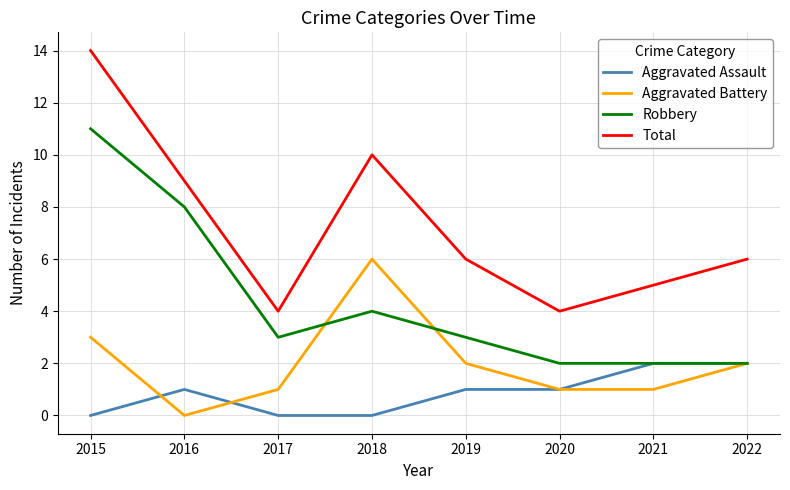

Does the chart display data point markers on the line(s)?

No